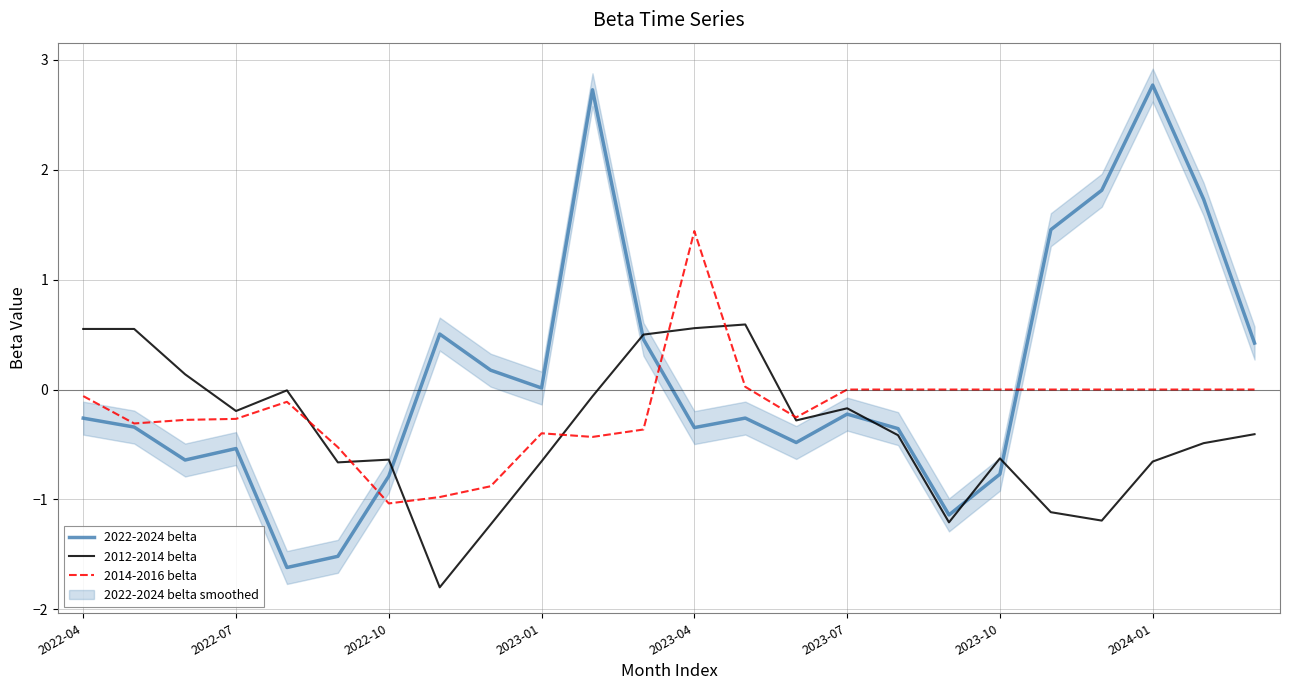

What is the minimum value for 2022-2024 belta?

-1.6